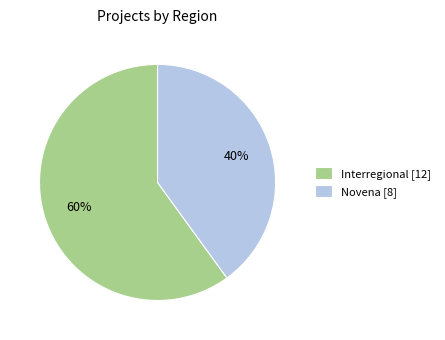

True or false: Interregional [12] accounts for 48% of the total.

False